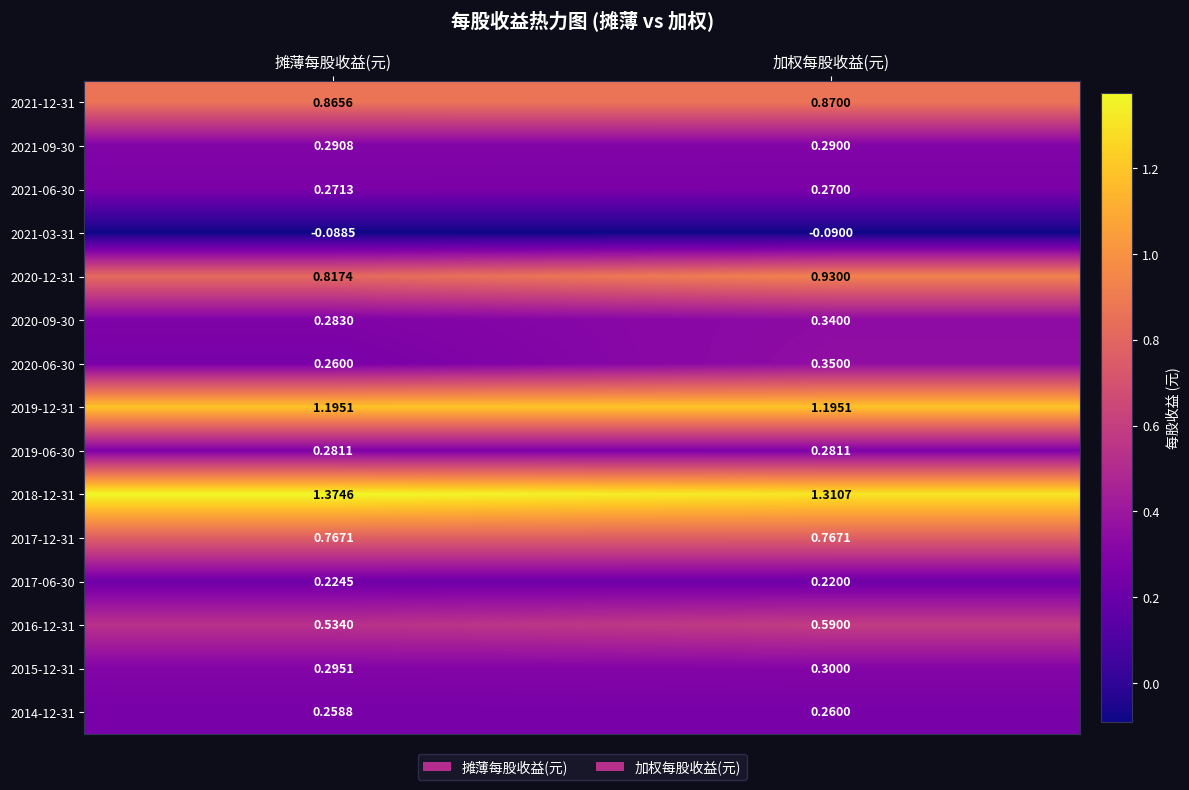

At which category is the sum across all series the highest?

加权每股收益(元)